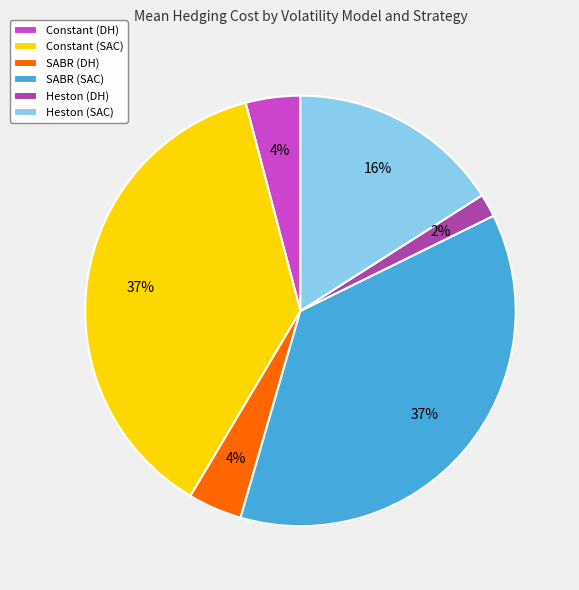

What is the smallest slice in the pie chart?

Heston (DH)